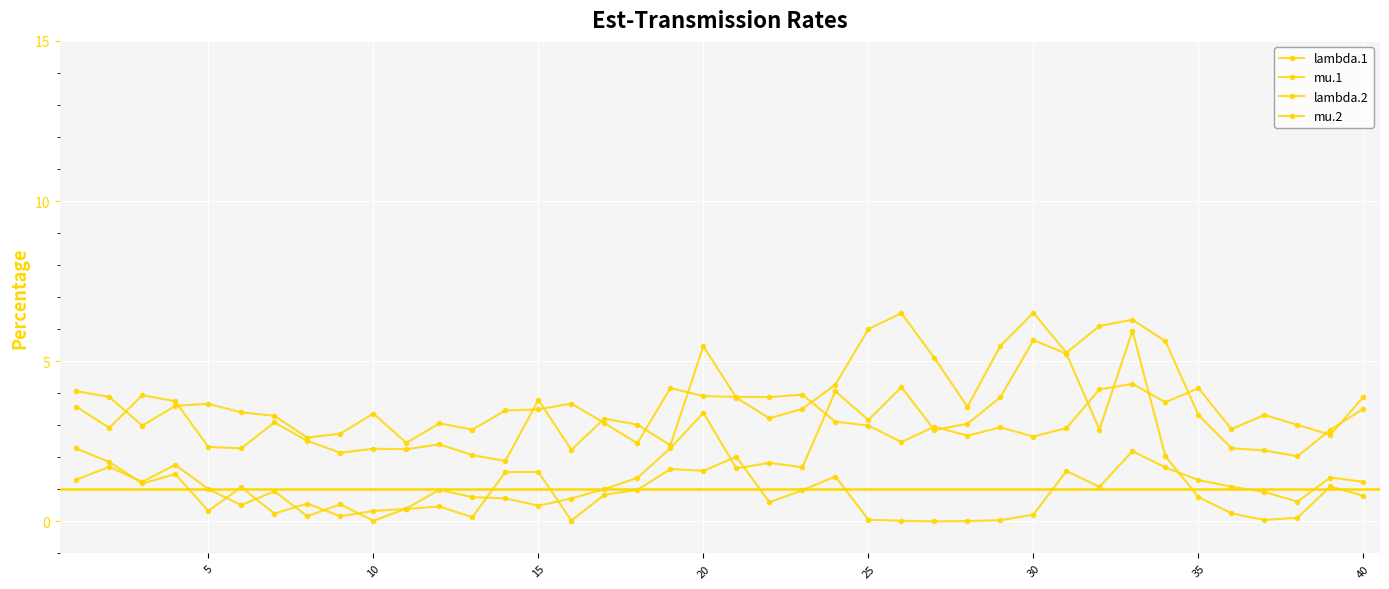

What is the maximum value shown in the chart?

6.5